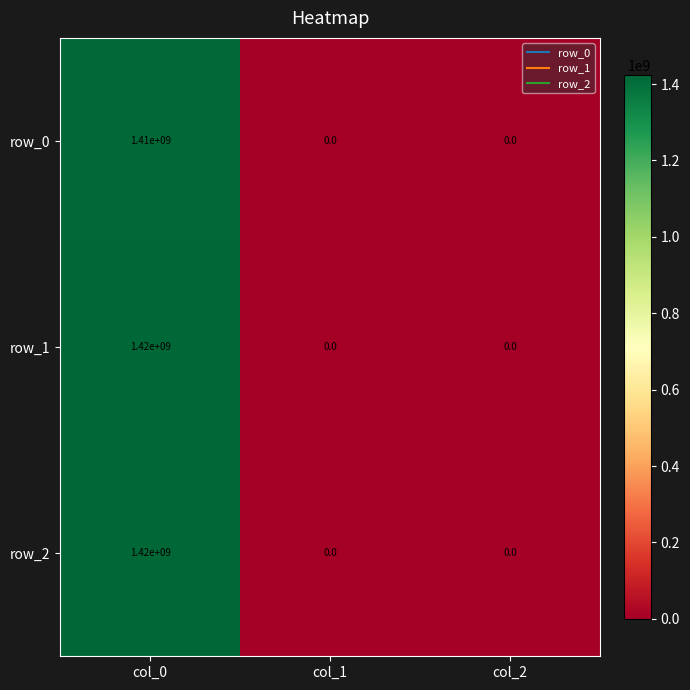

The value of row_1 at col_1 is 0. True or false?

True